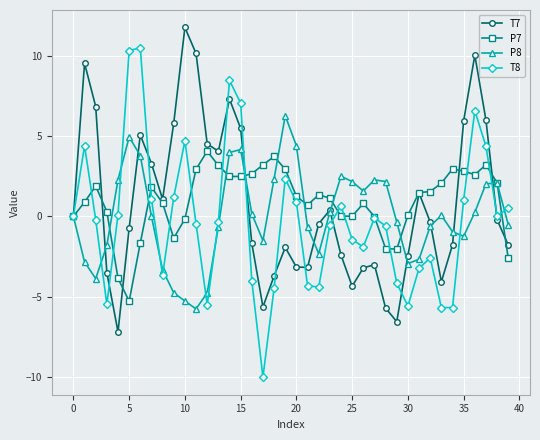

What is the value of the T7 point at the 20th from the left?

-1.9